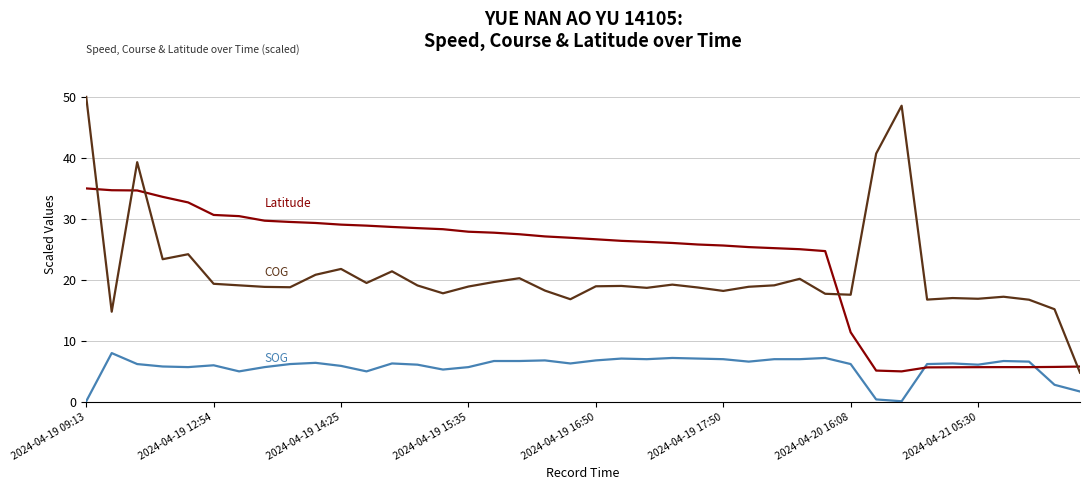

How many lines are shown in the chart?

3